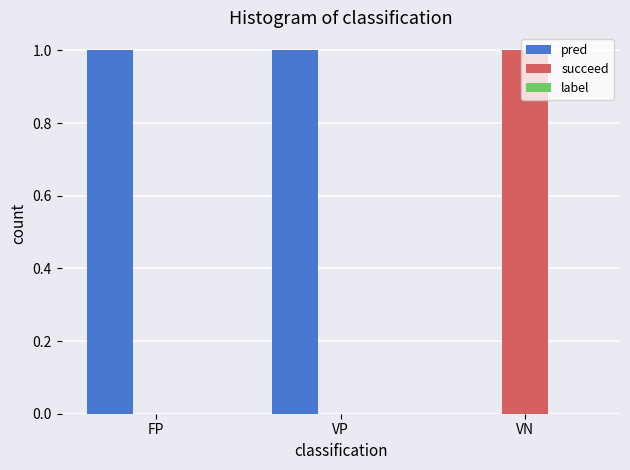

Which series has the largest total across all categories?

pred